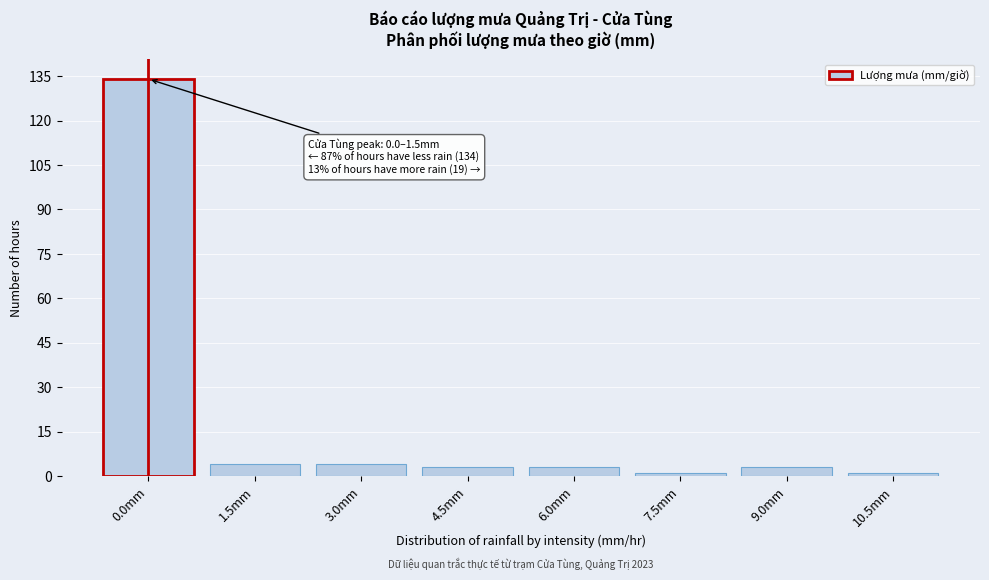

Reading right to left, extract all data points from this chart.

1	3	1	3	3	4	4	134